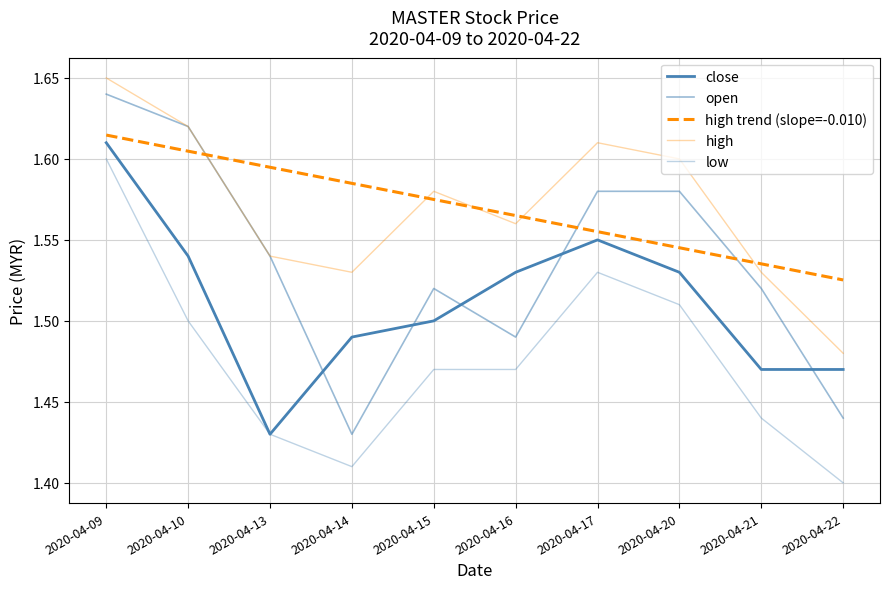

True or false: high has a value of 2.1 at 2020-04-21.

False